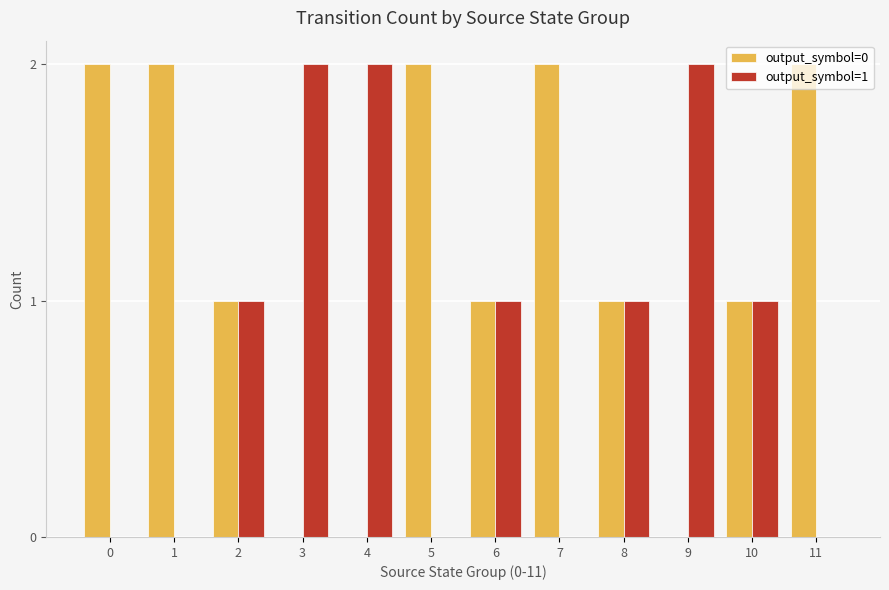

Reading left to right, extract all data points from this chart.

output_symbol=0: 2	2	1	0	0	2	1	2	1	0	1	2
output_symbol=1: 0	0	1	2	2	0	1	0	1	2	1	0